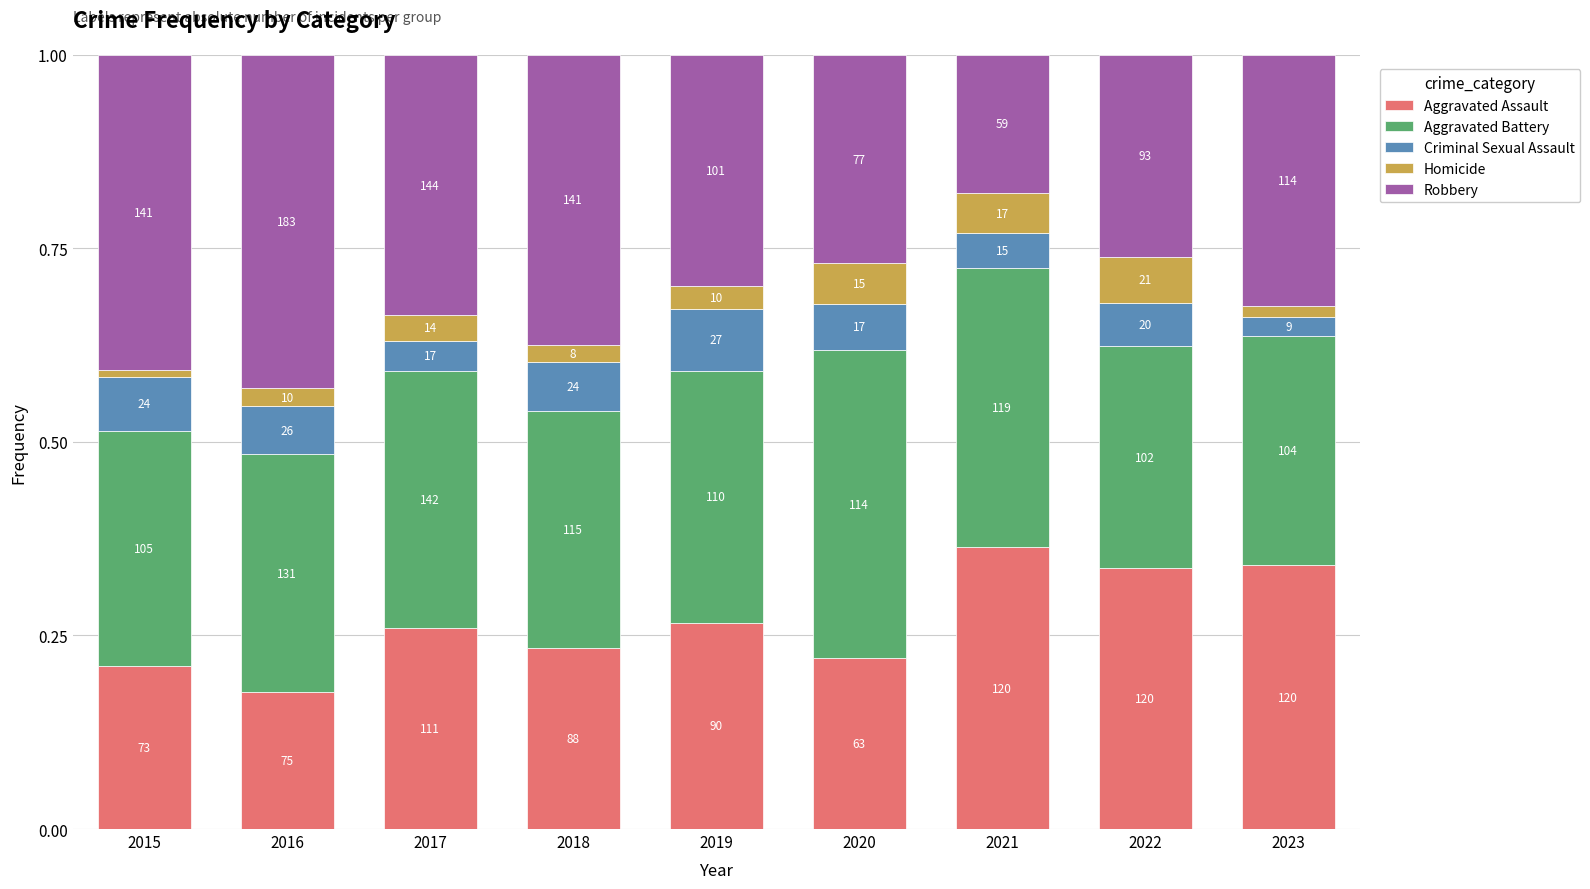

Between 2017 and 2023, which is larger?

2023